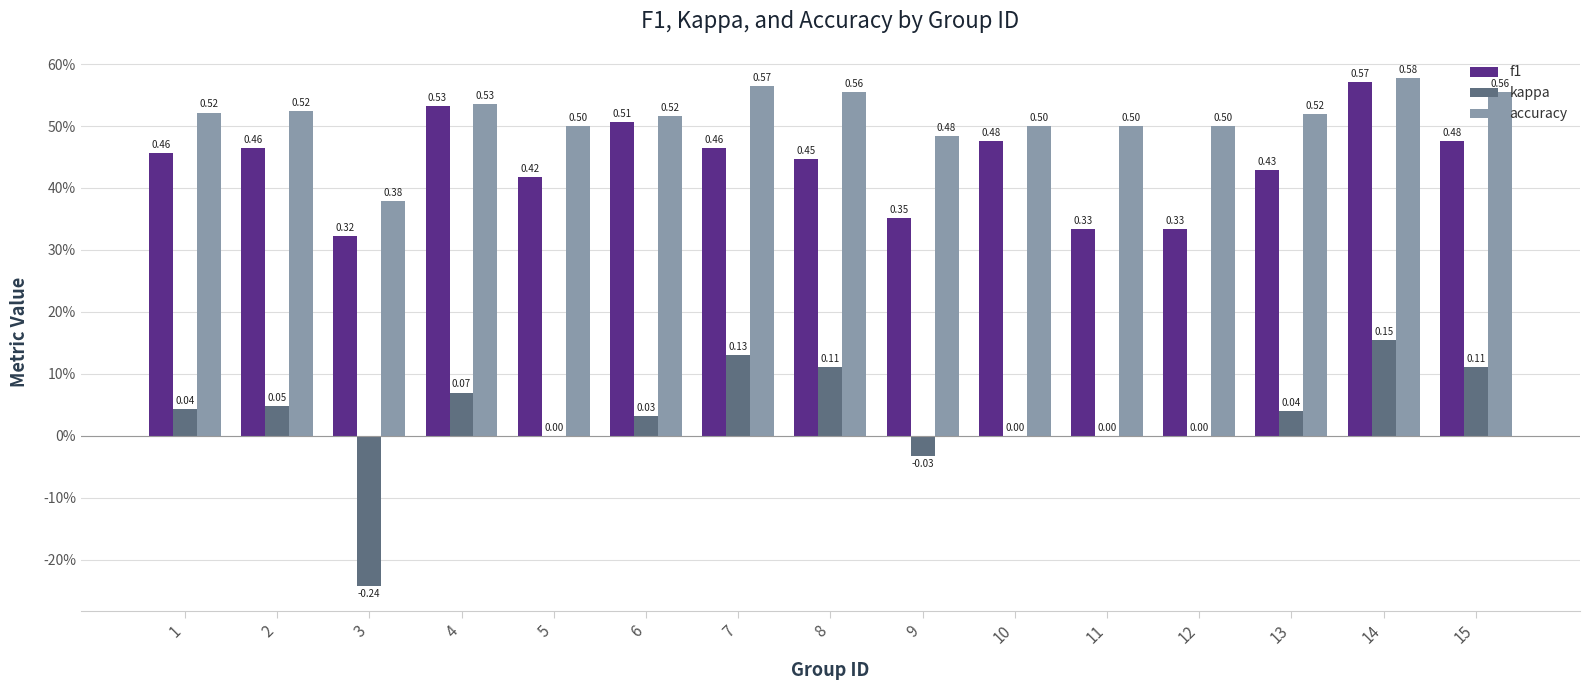

List the series in order of their overall mean, highest first.

accuracy, f1, kappa